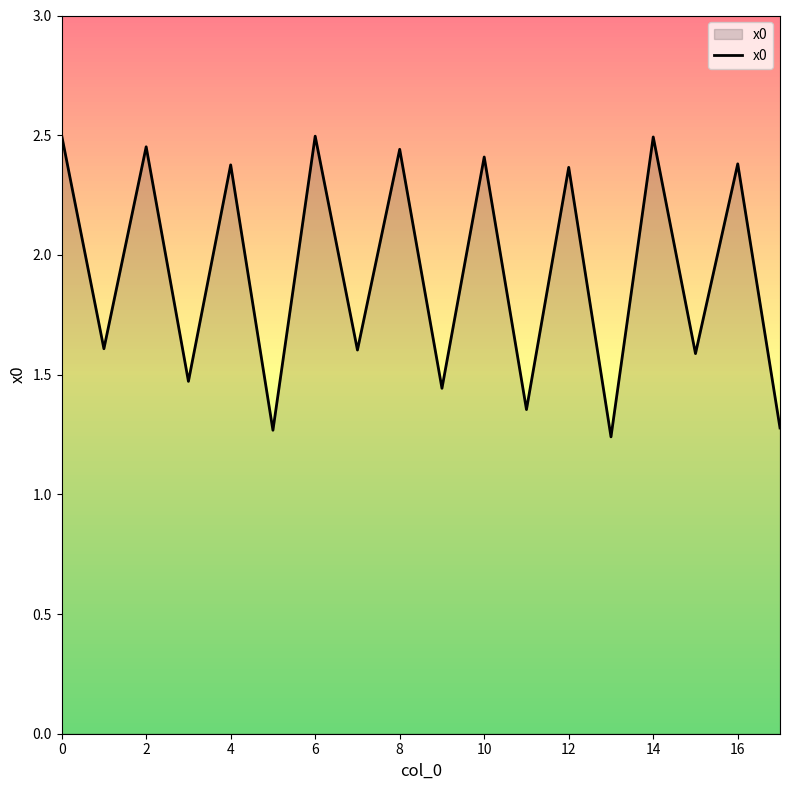

Does the chart have visible grid lines?

No